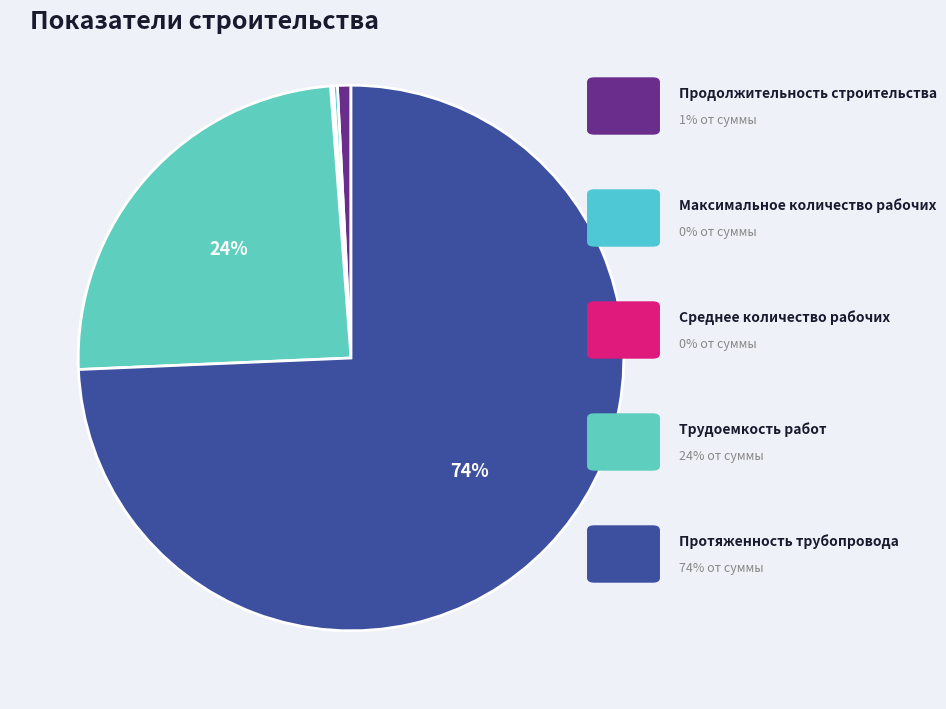

Count the number of slices in the pie.

5